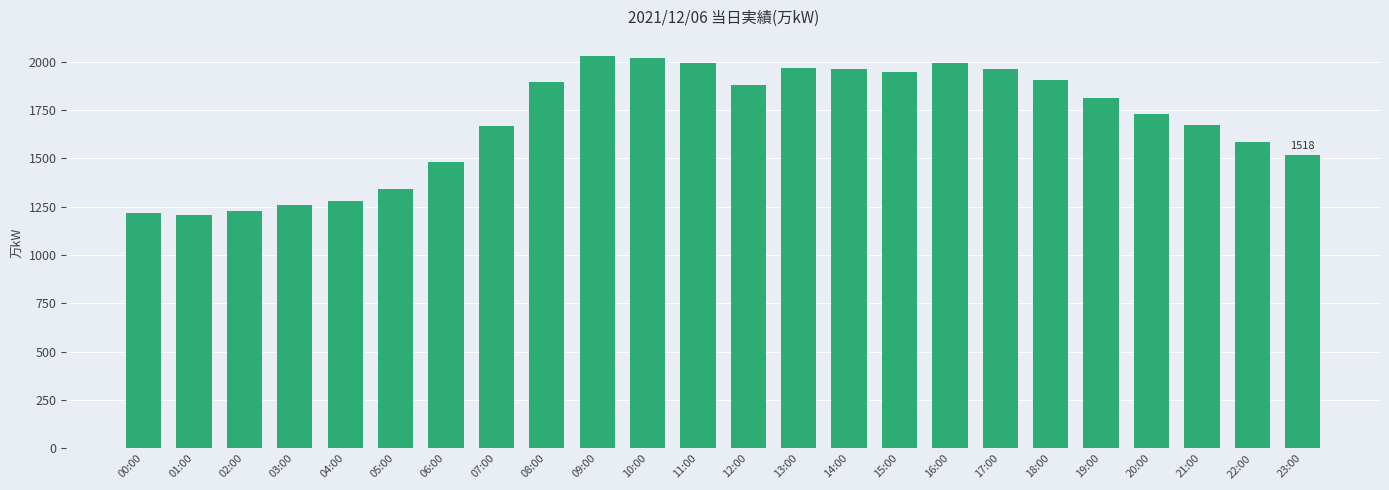

What is the change in value from 03:00 to 17:00?

+700